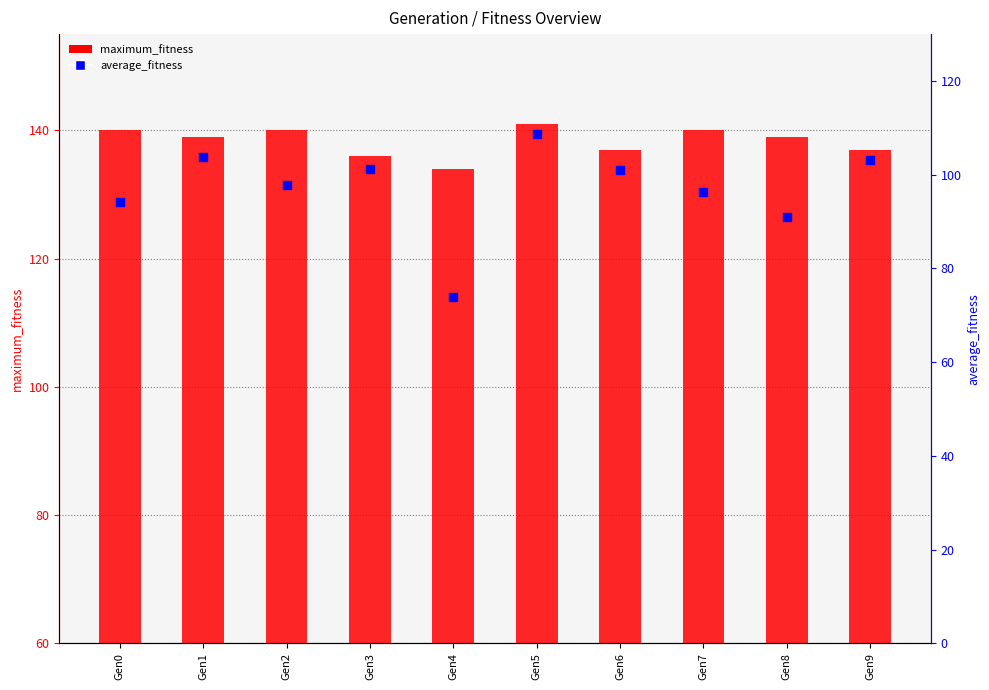

Which series has the largest total across all categories?

maximum_fitness